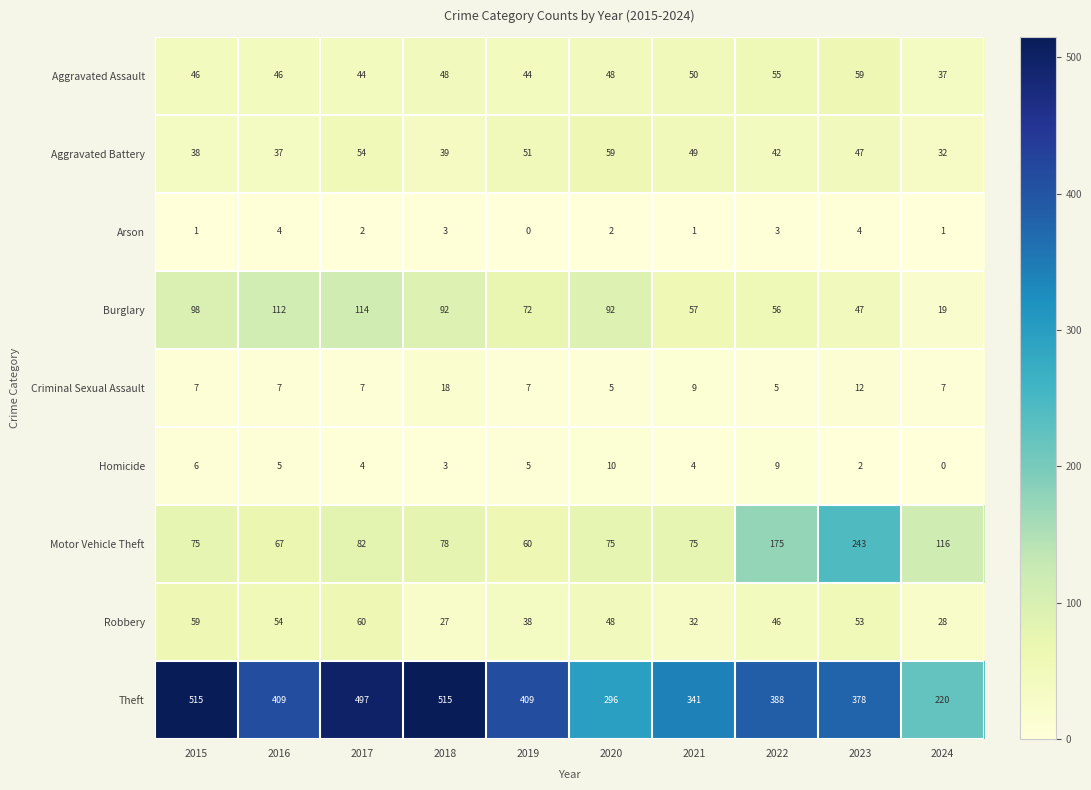

Which series has the largest total across all categories?

Theft